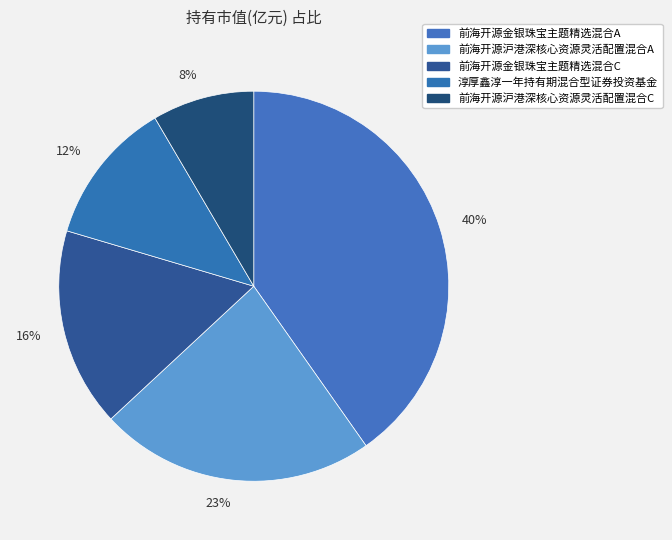

Is it true that 16% is 16% of the pie?

True